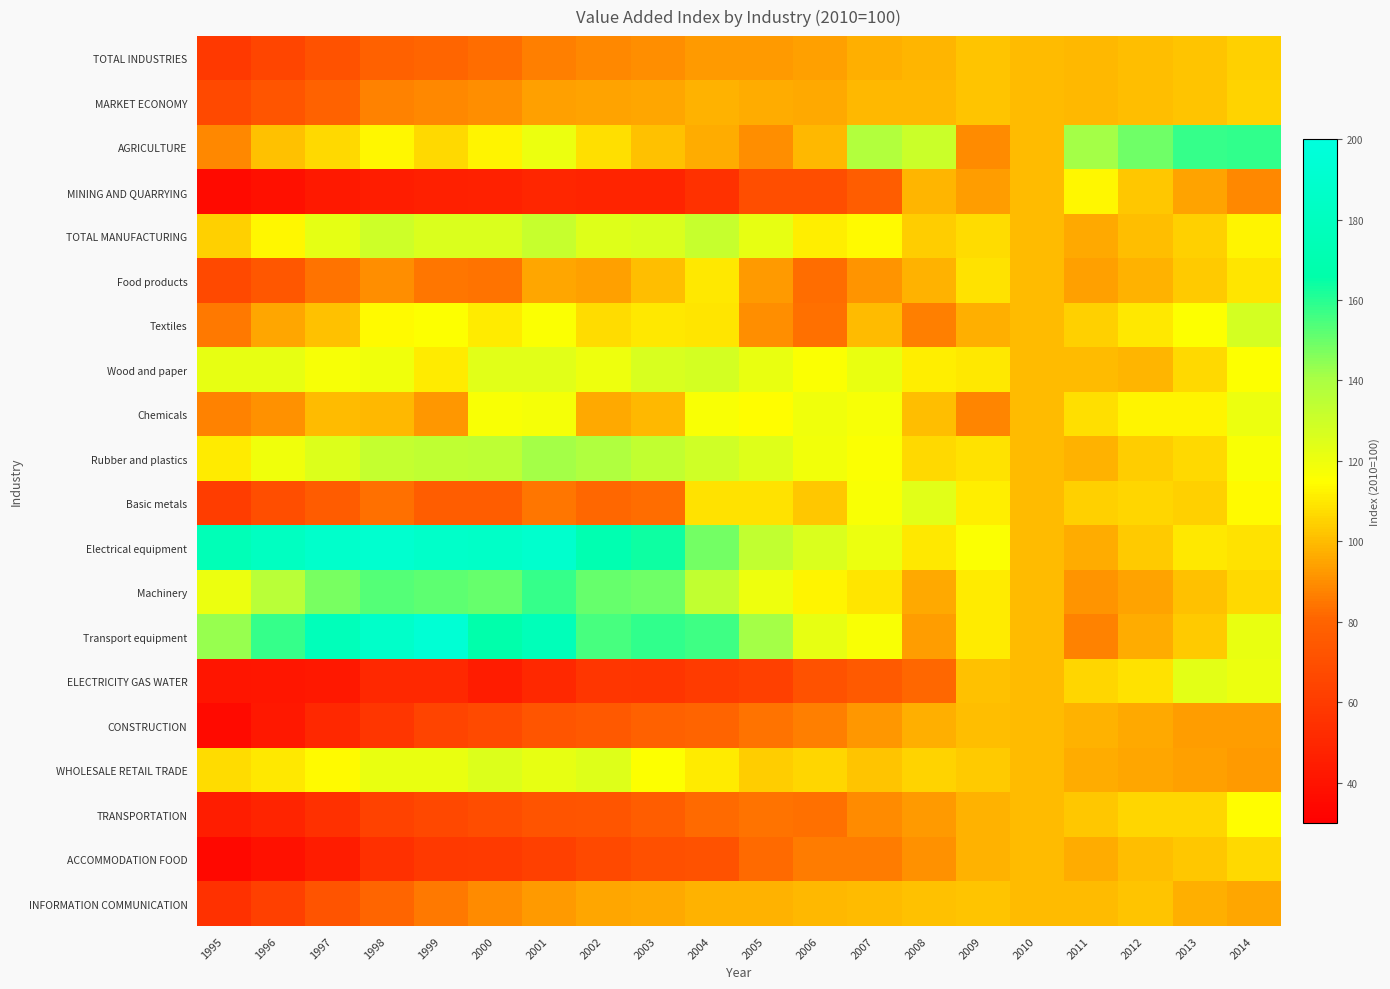

What is the smallest value displayed?

34.4